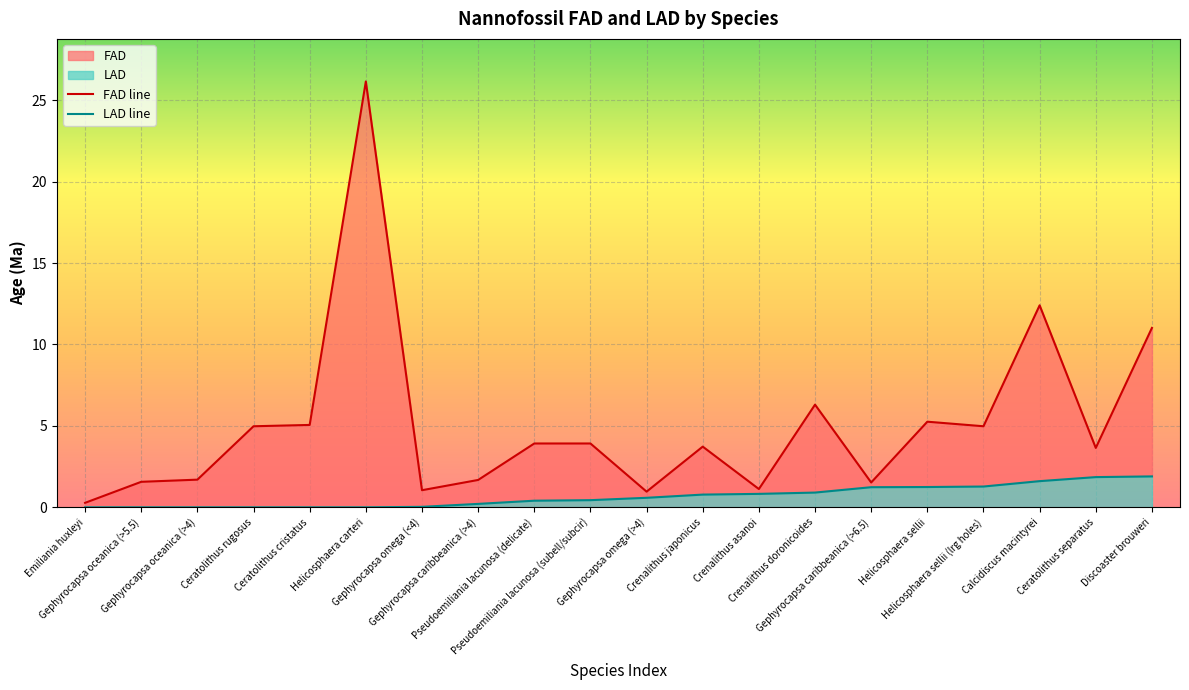

True or false: FAD and LAD cross at least once.

False